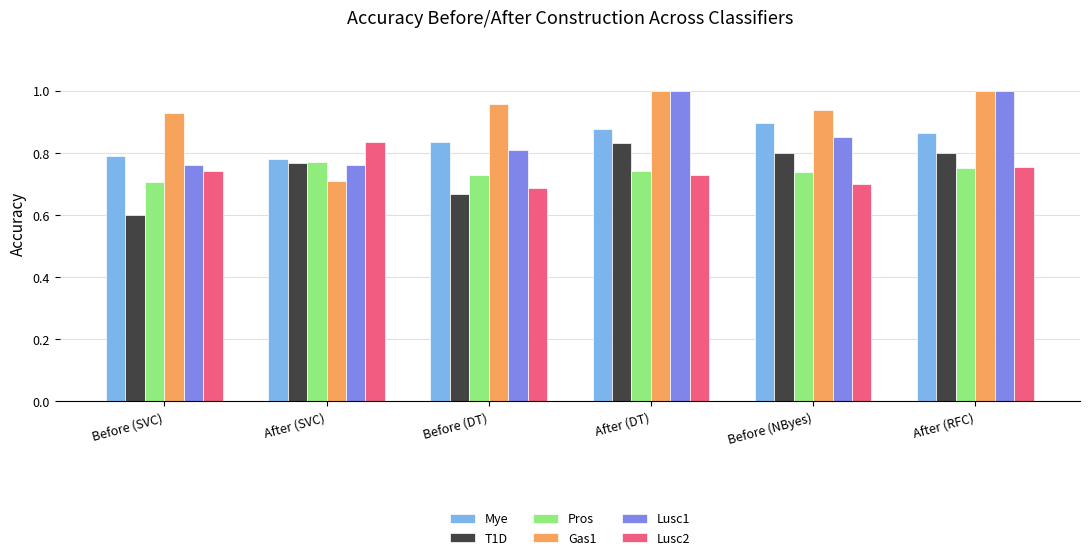

What is the sum of the Mye values at Before (SVC) and After (SVC)?

1.6